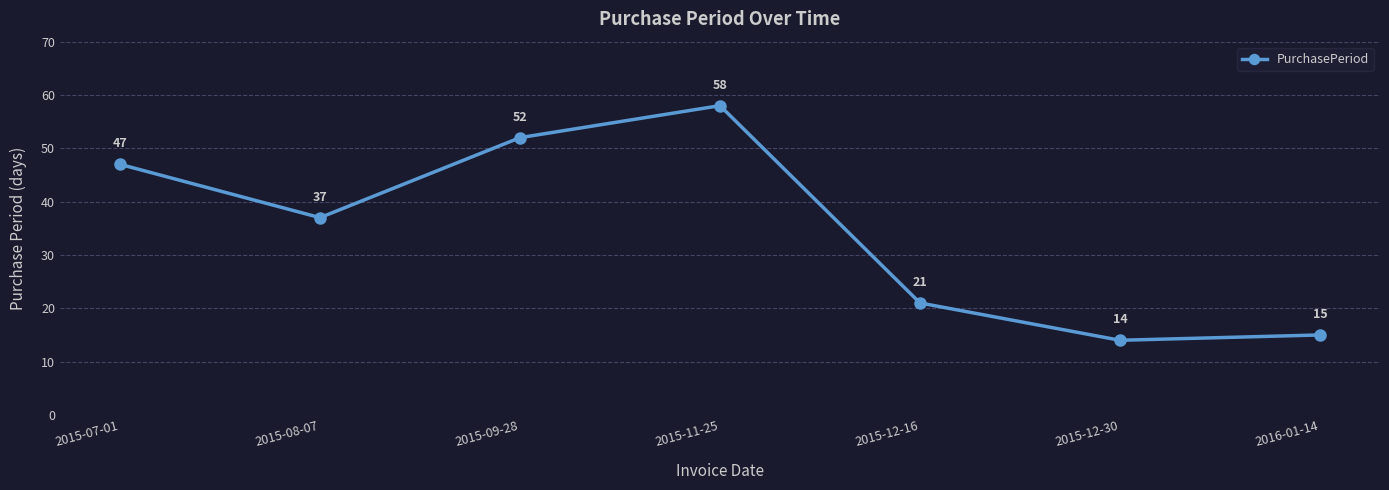

What is the change in value from 2015-08-07 to 2015-11-25?

+21